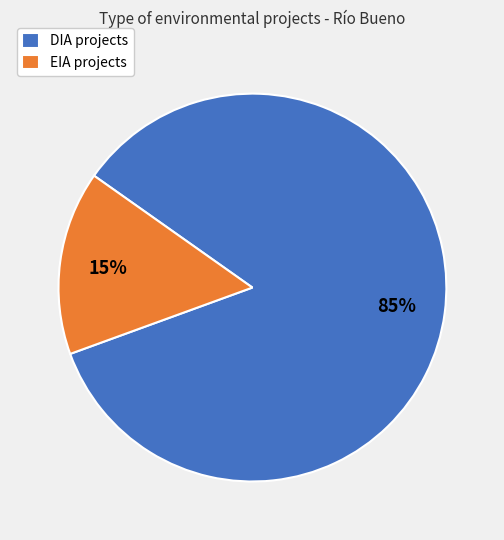

How many segments does this pie chart have?

2